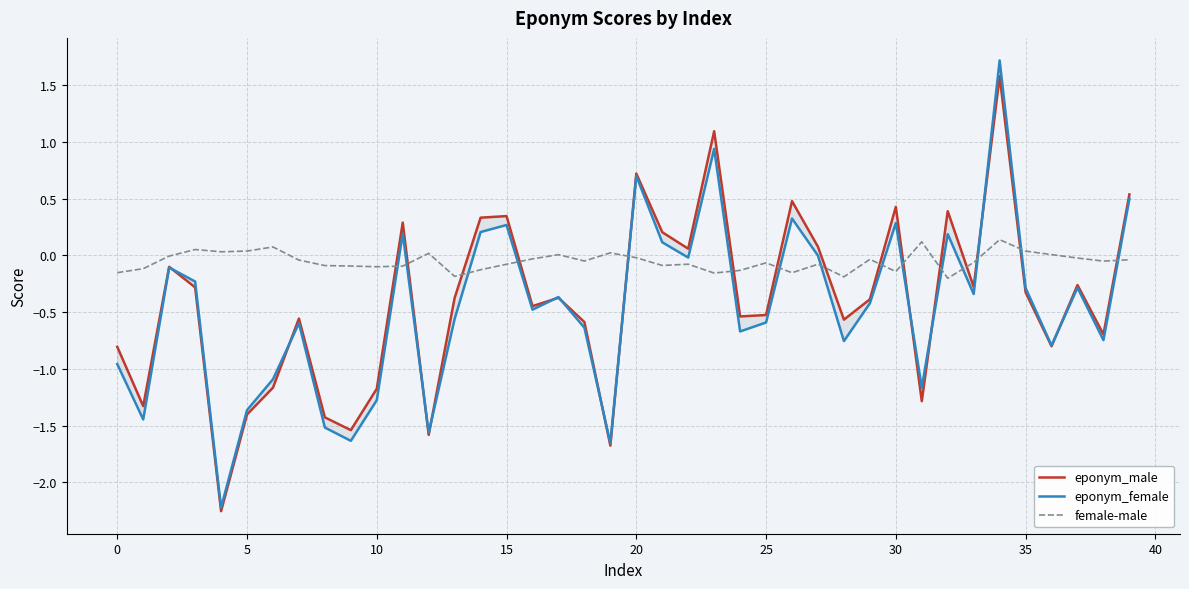

The female-male series shows -0.0 at 20. True or false?

True